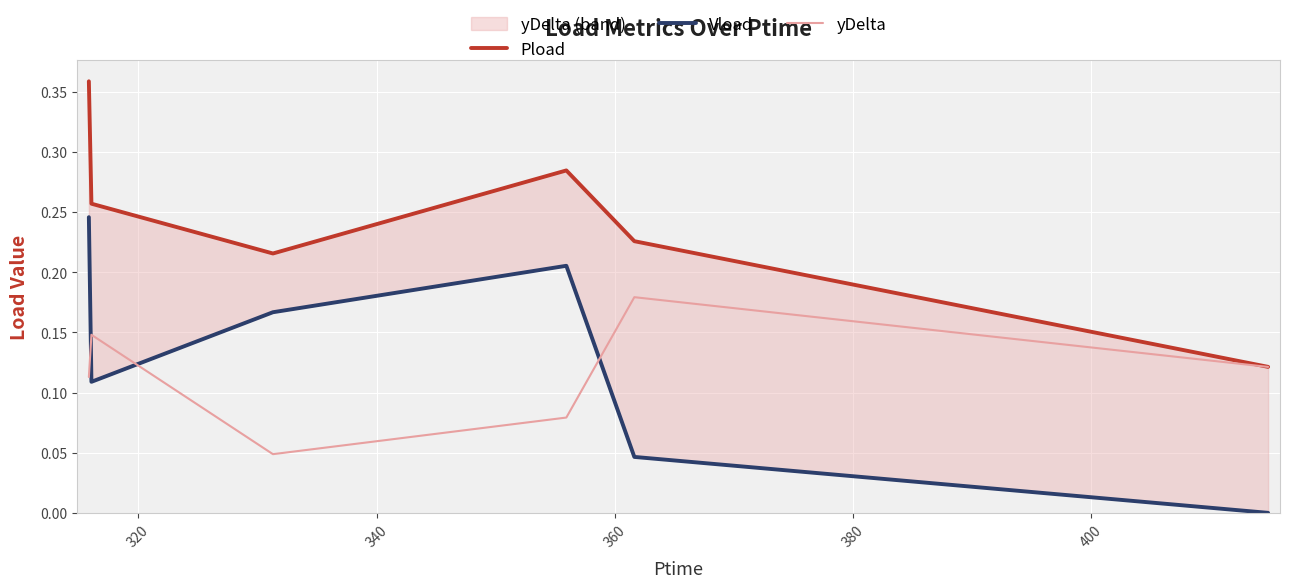

True or false: yDelta and Vload cross at least once.

True